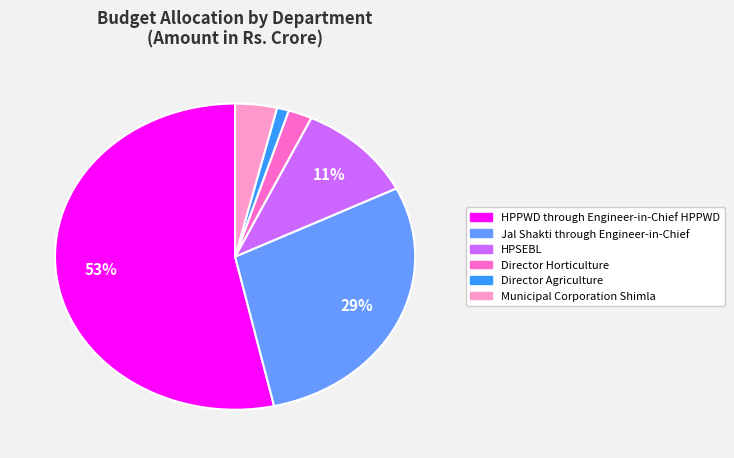

Rank the categories by value from lowest to highest.

Director Agriculture, Director Horticulture, Municipal Corporation Shimla, HPSEBL, Jal Shakti through Engineer-in-Chief, HPPWD through Engineer-in-Chief HPPWD